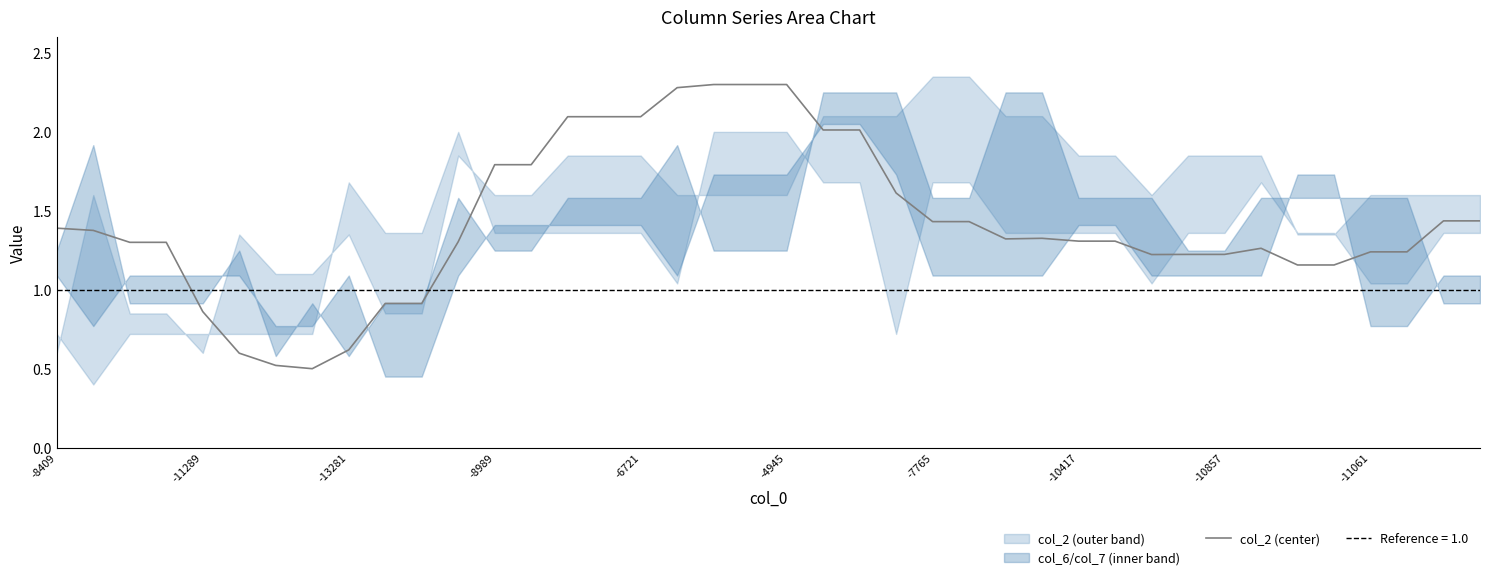

Is this an area chart (filled region under the line)?

No